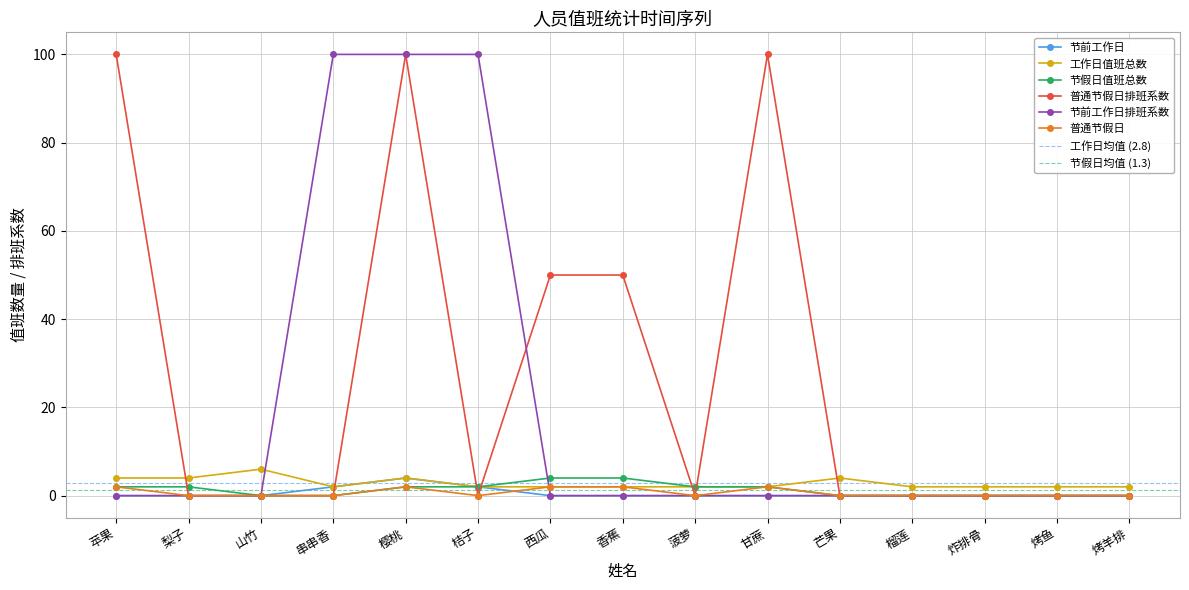

What is the sum of the 节前工作日排班系数 values at 榴莲 and 串串香?

100